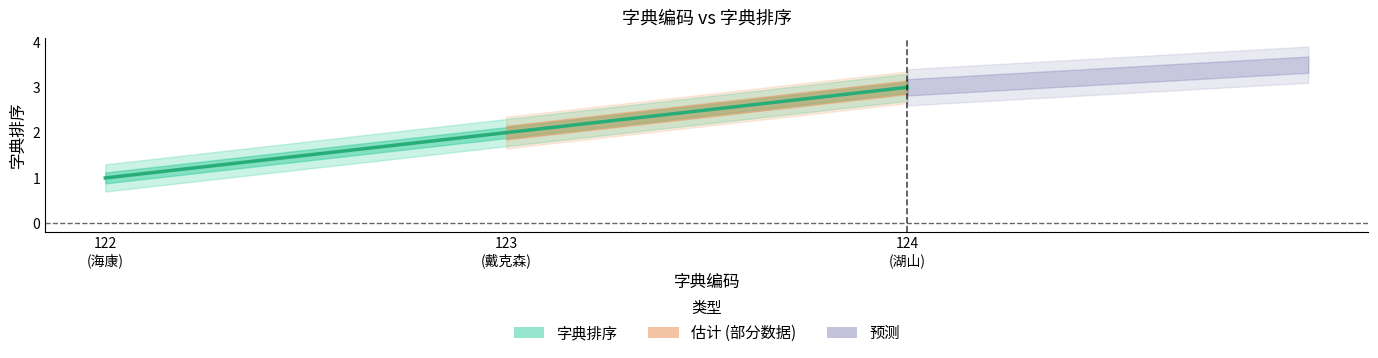

Which has a higher value, 122
(海康) or 123
(戴克森)?

123
(戴克森)